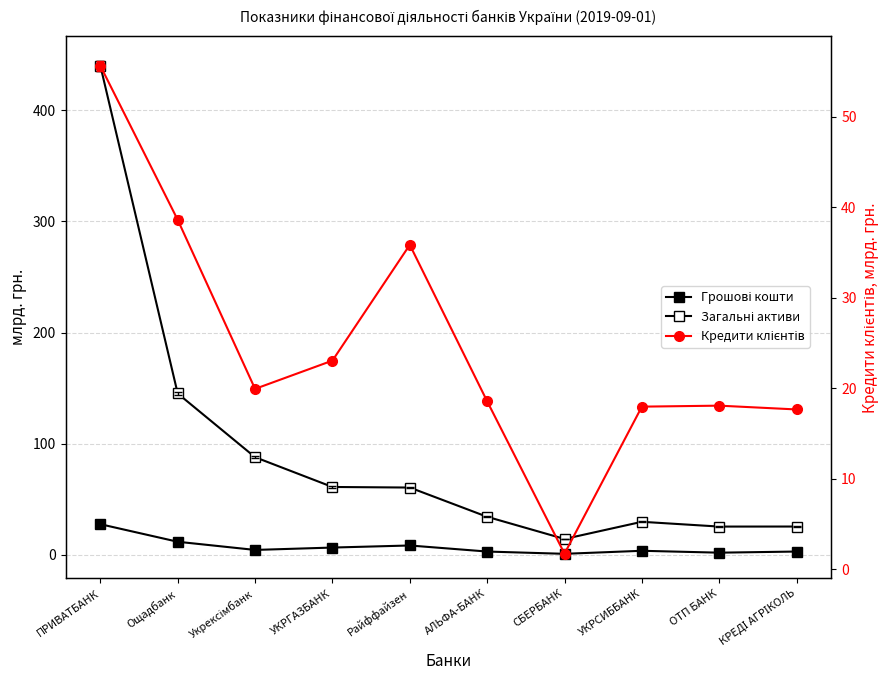

True or false: Загальні активи has more than 2 interior local peaks.

False